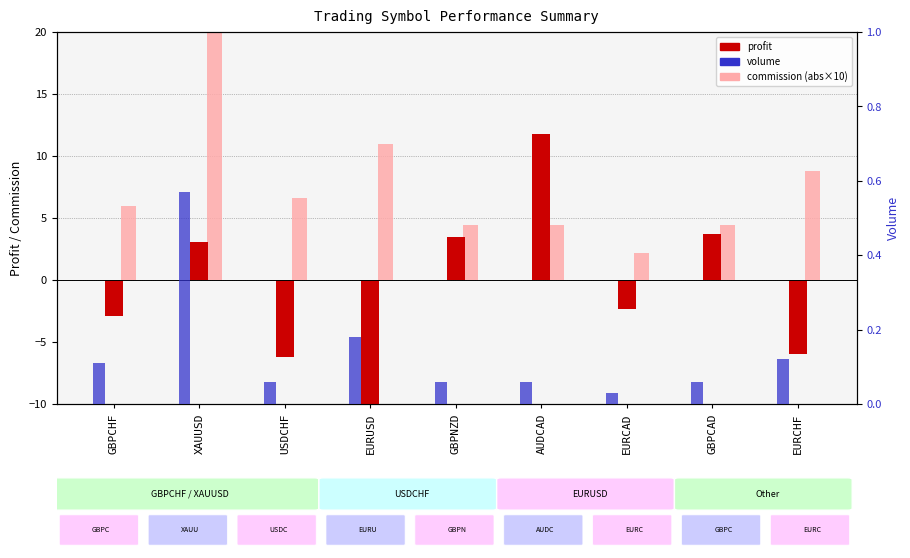

Read the Commission (scaled) value at EURCHF.

8.8